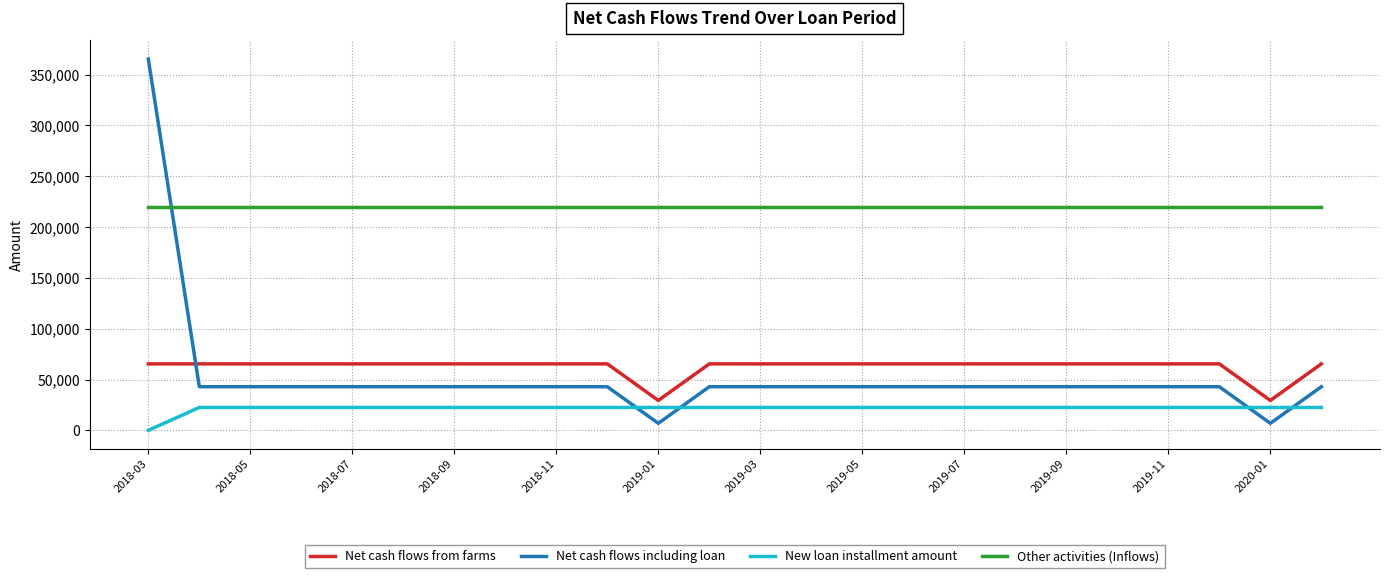

True or false: Other activities (Inflows) and Net cash flows including loan cross at least once.

True